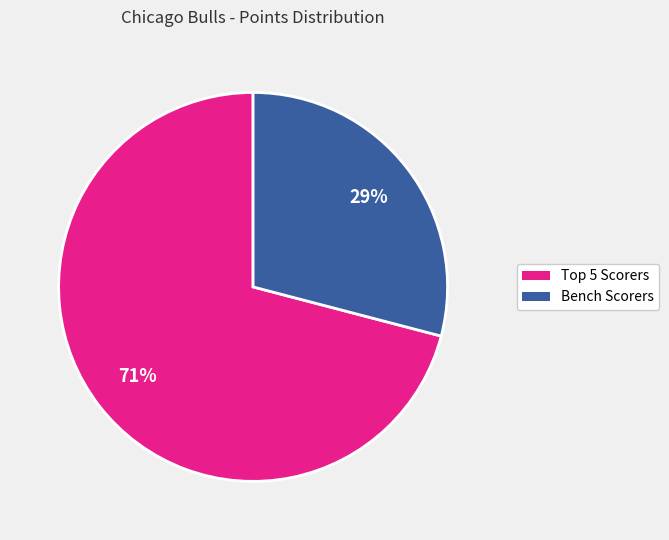

Is there a majority slice in this chart?

Yes